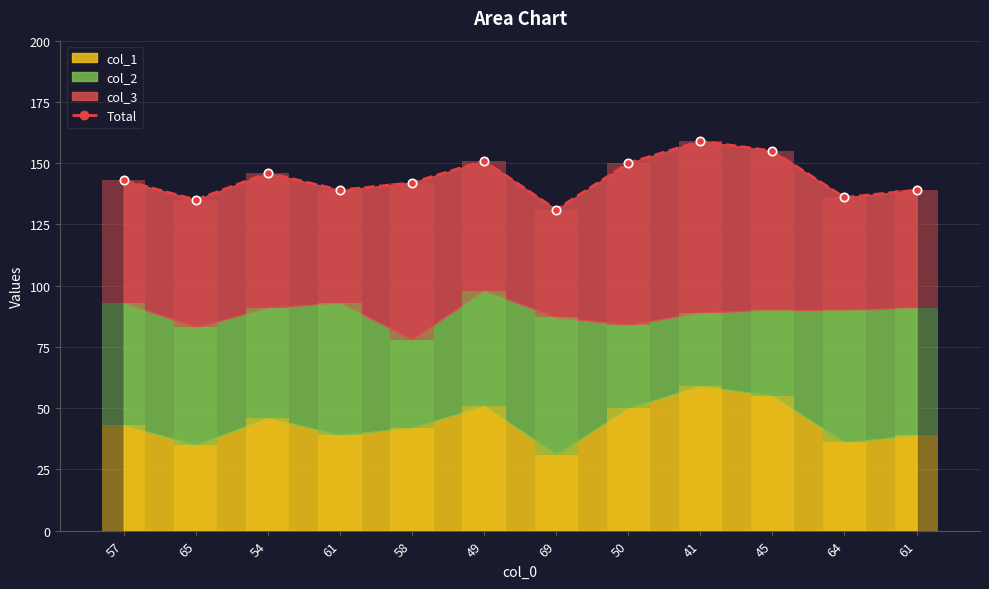

Is it true that the value at 64 is 224?

False